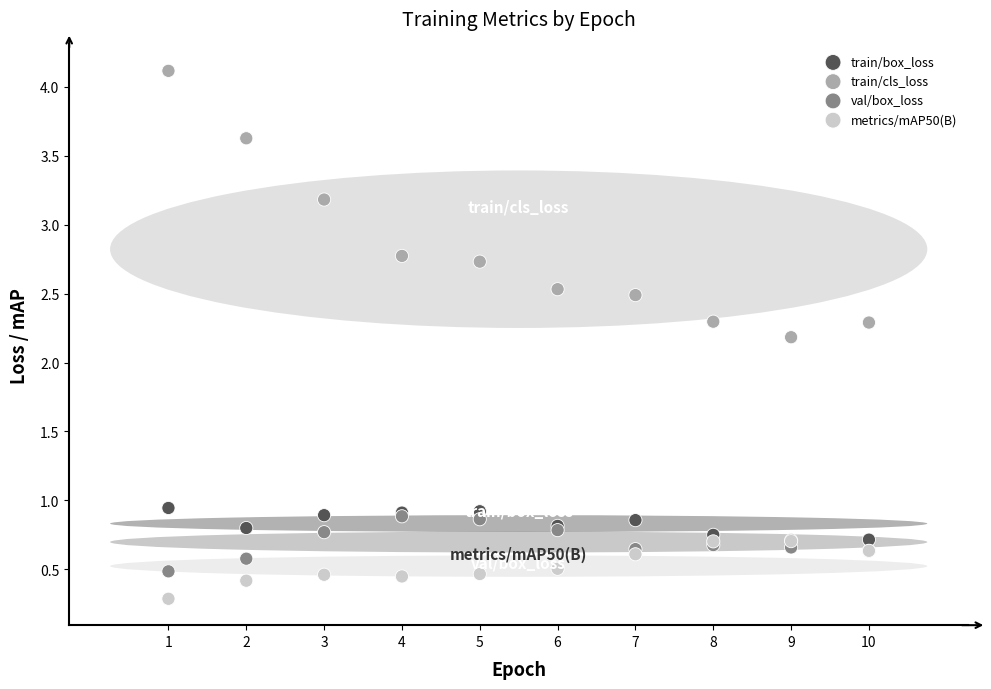

Which series contains the lowest Y value?

metrics/mAP50(B)